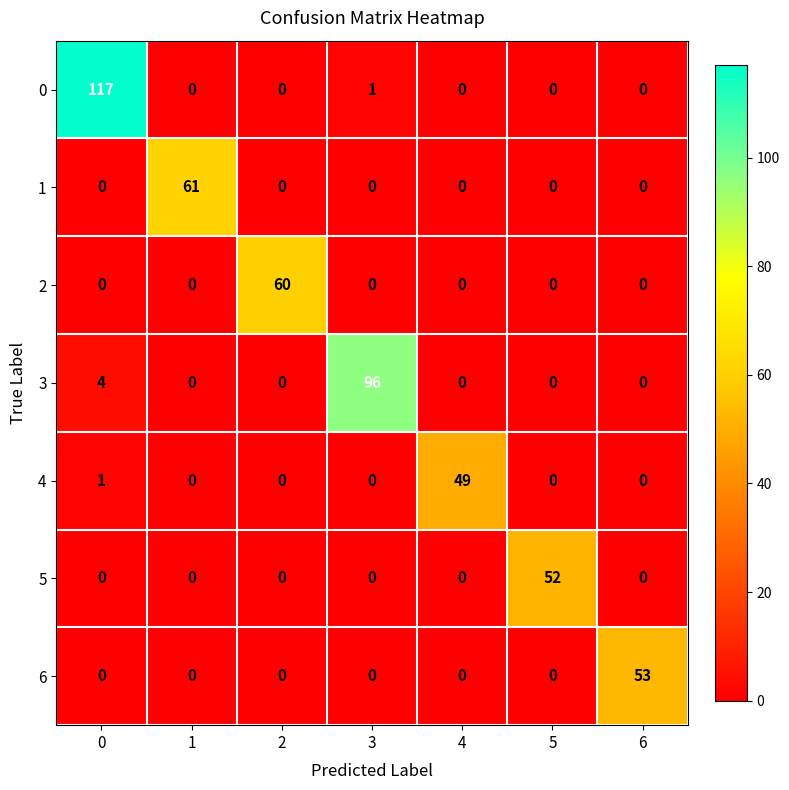

List the series in order of their peak value, lowest first.

4, 5, 6, 2, 1, 3, 0